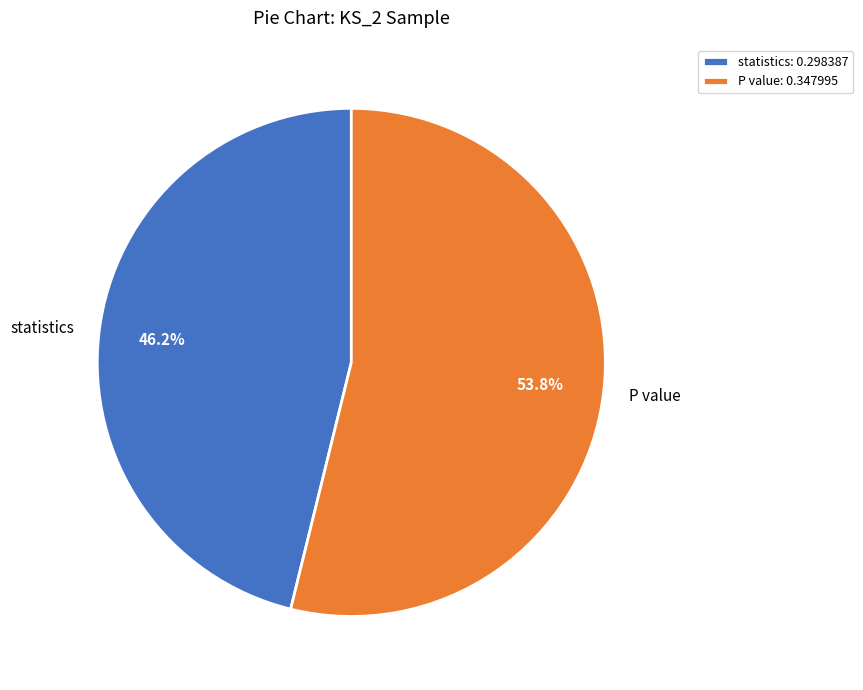

What is the largest slice in the pie chart?

P value